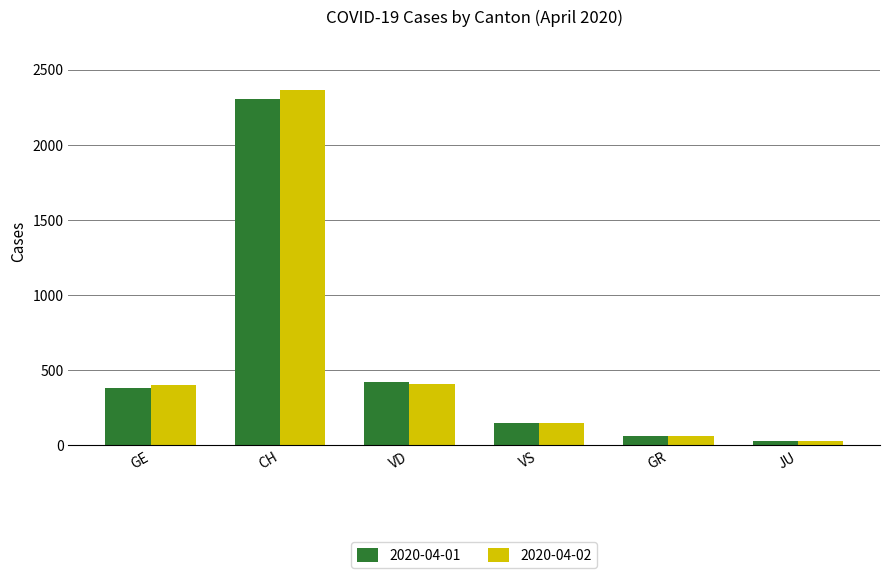

Which series has the widest spread of values?

2020-04-02